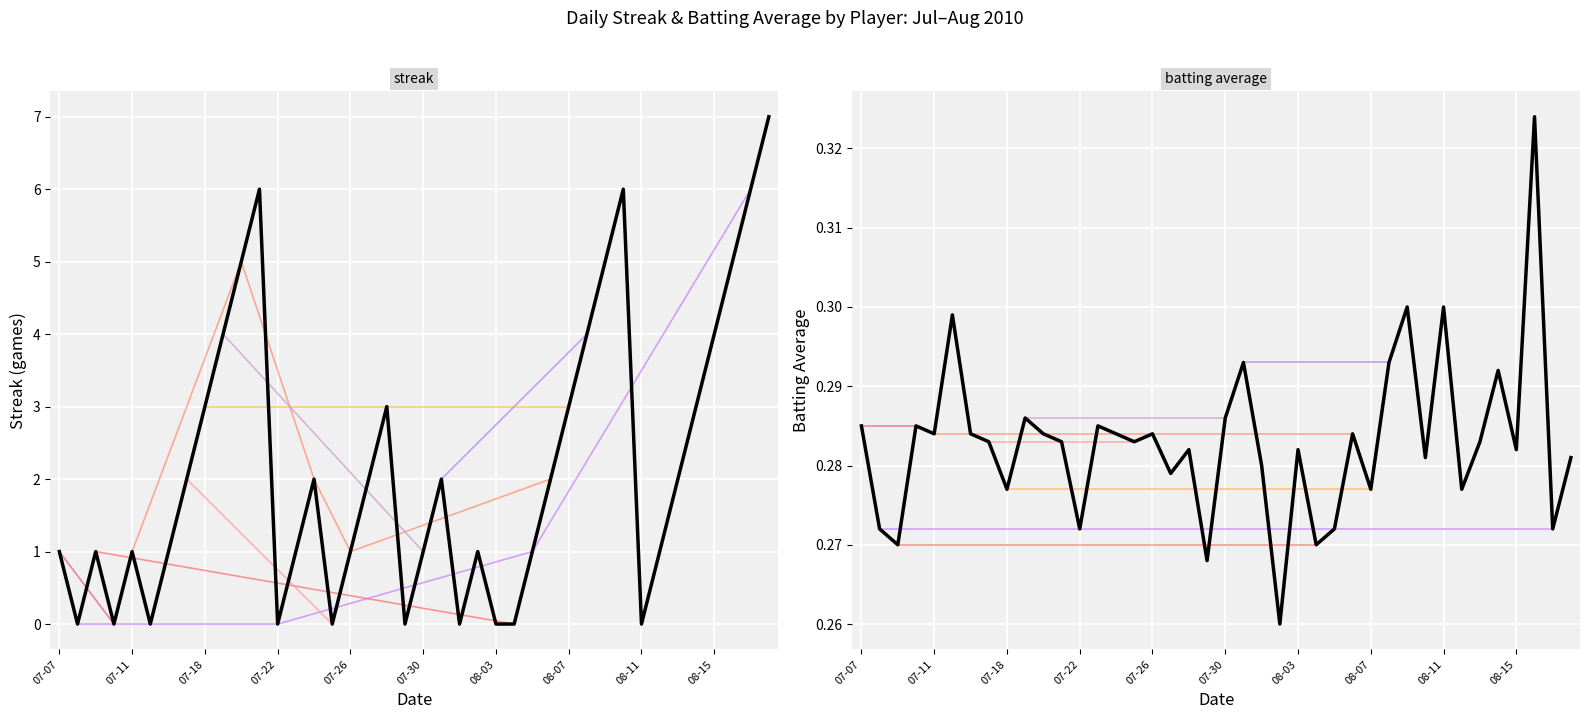

The value of streak at 07-26 is 0.6. True or false?

False